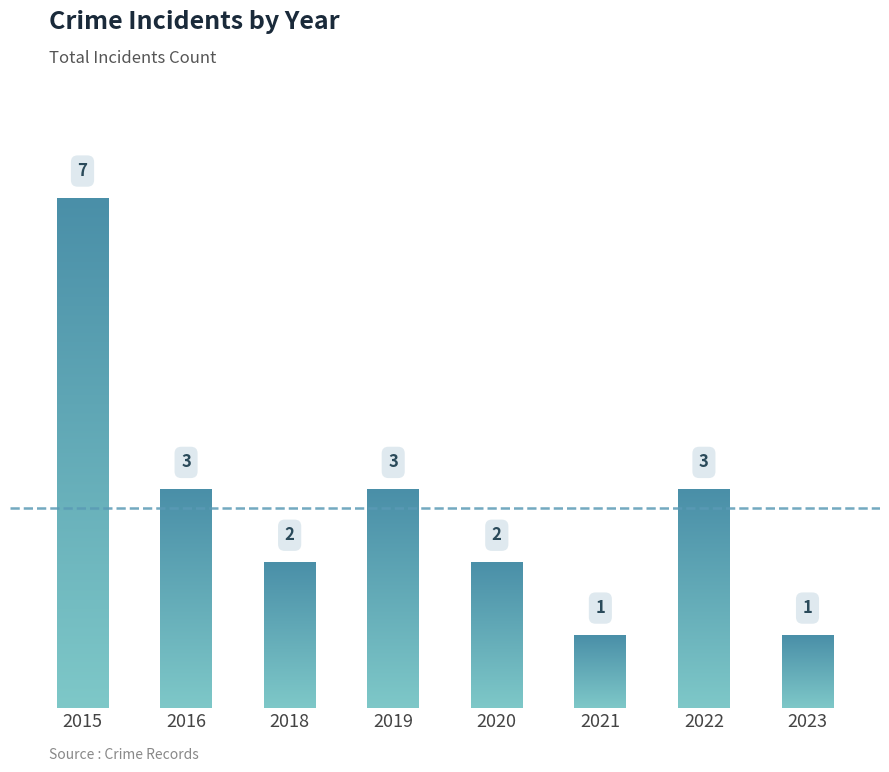

Read the value at 2019.

3